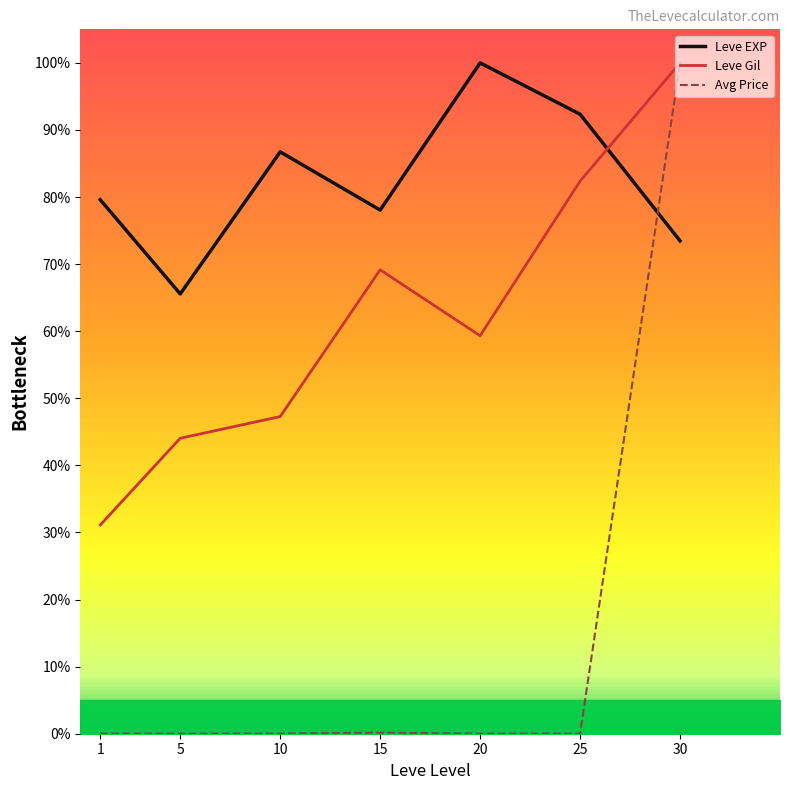

True or false: Leve EXP and Avg Price intersect in this chart.

True